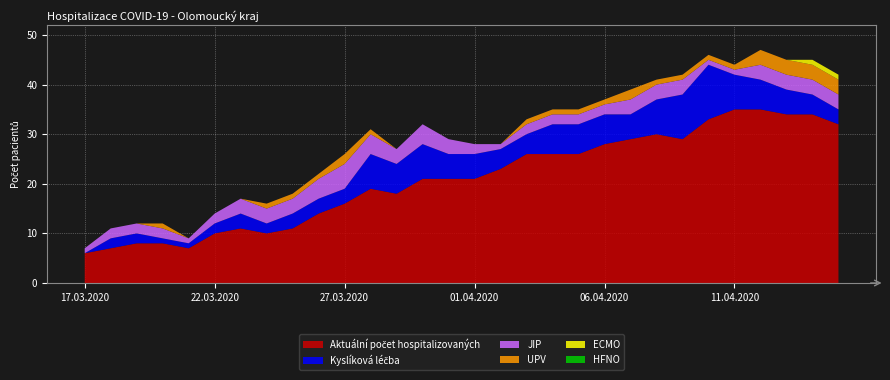

Reading right to left, transcribe all the data shown in this chart.

Aktuální počet hospitalizovaných: 15.04.2020=32	14.04.2020=34	13.04.2020=34	12.04.2020=35	11.04.2020=35	10.04.2020=33	09.04.2020=29	08.04.2020=30	07.04.2020=29	06.04.2020=28	05.04.2020=26	04.04.2020=26	03.04.2020=26	02.04.2020=23	01.04.2020=21	31.03.2020=21	30.03.2020=21	29.03.2020=18	28.03.2020=19	27.03.2020=16	26.03.2020=14	25.03.2020=11	24.03.2020=10	23.03.2020=11	22.03.2020=10	21.03.2020=7	20.03.2020=8	19.03.2020=8	18.03.2020=7	17.03.2020=6
Kyslíková léčba: 15.04.2020=3	14.04.2020=4	13.04.2020=5	12.04.2020=6	11.04.2020=7	10.04.2020=11	09.04.2020=9	08.04.2020=7	07.04.2020=5	06.04.2020=6	05.04.2020=6	04.04.2020=6	03.04.2020=4	02.04.2020=4	01.04.2020=5	31.03.2020=5	30.03.2020=7	29.03.2020=6	28.03.2020=7	27.03.2020=3	26.03.2020=3	25.03.2020=3	24.03.2020=2	23.03.2020=3	22.03.2020=2	21.03.2020=1	20.03.2020=1	19.03.2020=2	18.03.2020=2	17.03.2020=0
JIP: 15.04.2020=3	14.04.2020=3	13.04.2020=3	12.04.2020=3	11.04.2020=1	10.04.2020=1	09.04.2020=3	08.04.2020=3	07.04.2020=3	06.04.2020=2	05.04.2020=2	04.04.2020=2	03.04.2020=2	02.04.2020=1	01.04.2020=2	31.03.2020=3	30.03.2020=4	29.03.2020=3	28.03.2020=4	27.03.2020=5	26.03.2020=4	25.03.2020=3	24.03.2020=3	23.03.2020=3	22.03.2020=2	21.03.2020=1	20.03.2020=2	19.03.2020=2	18.03.2020=2	17.03.2020=1
UPV: 15.04.2020=3	14.04.2020=3	13.04.2020=3	12.04.2020=3	11.04.2020=1	10.04.2020=1	09.04.2020=1	08.04.2020=1	07.04.2020=2	06.04.2020=1	05.04.2020=1	04.04.2020=1	03.04.2020=1	02.04.2020=0	01.04.2020=0	31.03.2020=0	30.03.2020=0	29.03.2020=0	28.03.2020=1	27.03.2020=2	26.03.2020=1	25.03.2020=1	24.03.2020=1	23.03.2020=0	22.03.2020=0	21.03.2020=0	20.03.2020=1	19.03.2020=0	18.03.2020=0	17.03.2020=0
ECMO: 15.04.2020=1	14.04.2020=1	13.04.2020=0	12.04.2020=0	11.04.2020=0	10.04.2020=0	09.04.2020=0	08.04.2020=0	07.04.2020=0	06.04.2020=0	05.04.2020=0	04.04.2020=0	03.04.2020=0	02.04.2020=0	01.04.2020=0	31.03.2020=0	30.03.2020=0	29.03.2020=0	28.03.2020=0	27.03.2020=0	26.03.2020=0	25.03.2020=0	24.03.2020=0	23.03.2020=0	22.03.2020=0	21.03.2020=0	20.03.2020=0	19.03.2020=0	18.03.2020=0	17.03.2020=0
HFNO: 15.04.2020=0	14.04.2020=0	13.04.2020=0	12.04.2020=0	11.04.2020=0	10.04.2020=0	09.04.2020=0	08.04.2020=0	07.04.2020=0	06.04.2020=0	05.04.2020=0	04.04.2020=0	03.04.2020=0	02.04.2020=0	01.04.2020=0	31.03.2020=0	30.03.2020=0	29.03.2020=0	28.03.2020=0	27.03.2020=0	26.03.2020=0	25.03.2020=0	24.03.2020=0	23.03.2020=0	22.03.2020=0	21.03.2020=0	20.03.2020=0	19.03.2020=0	18.03.2020=0	17.03.2020=0